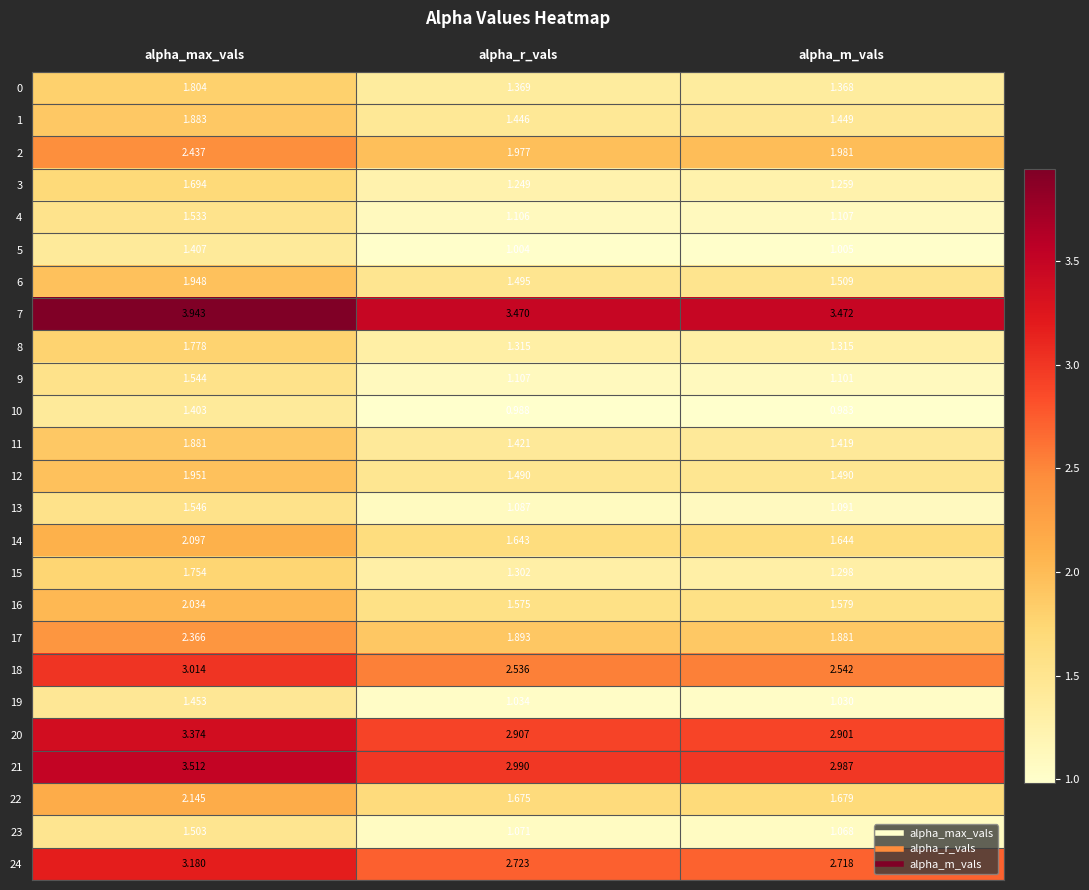

At which category is the sum across all series the highest?

alpha_max_vals